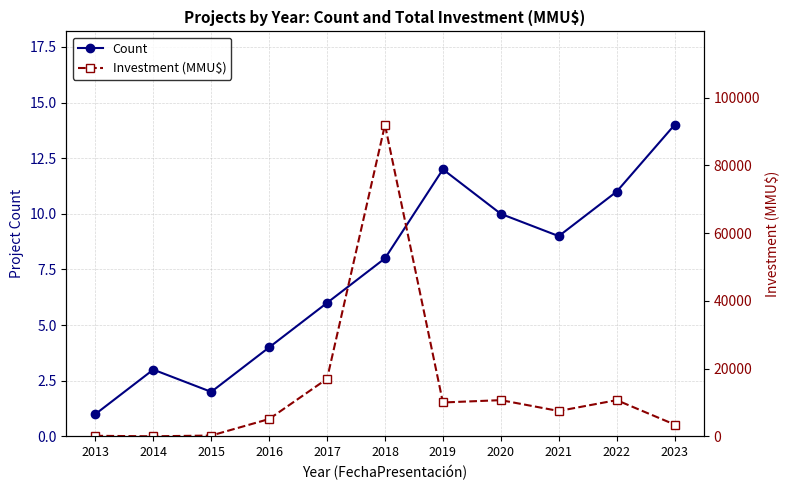

List the labels in order of Count value, largest first.

2023, 2019, 2022, 2020, 2021, 2018, 2017, 2016, 2014, 2015, 2013